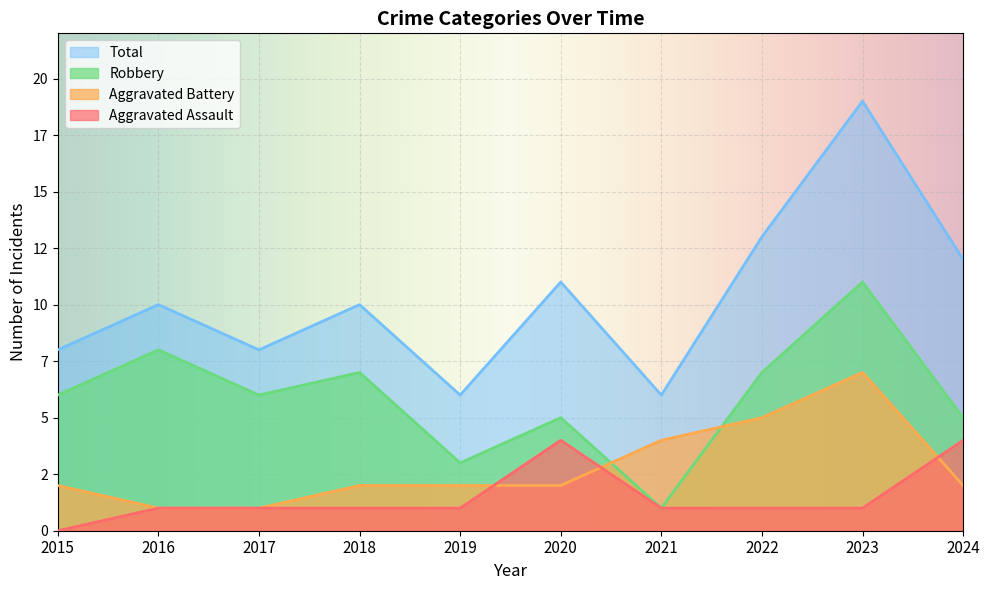

What is the total value across all series at 2023?

38